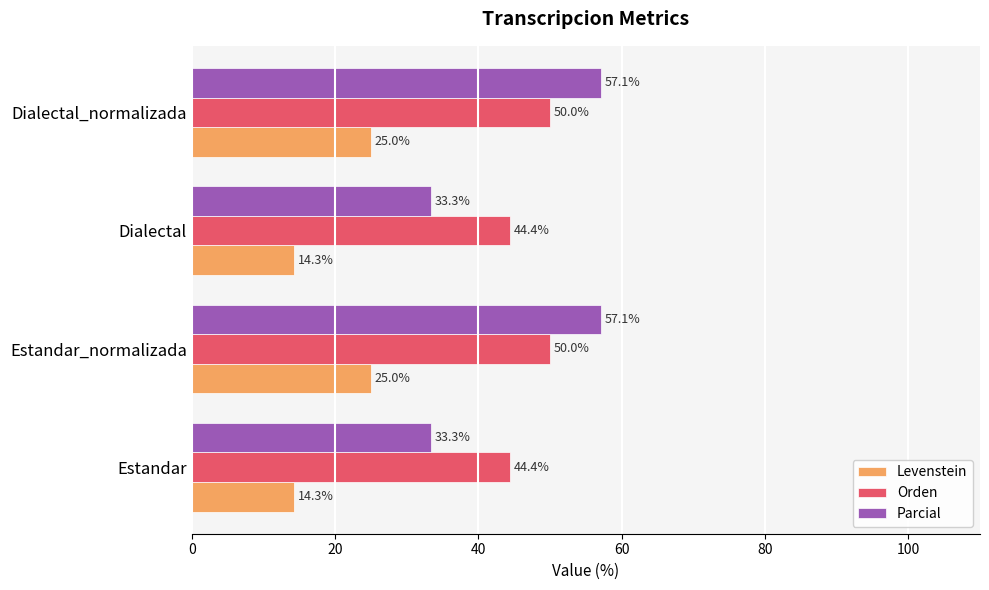

Is it true that Levenstein equals 11.6 at Estandar_normalizada?

False